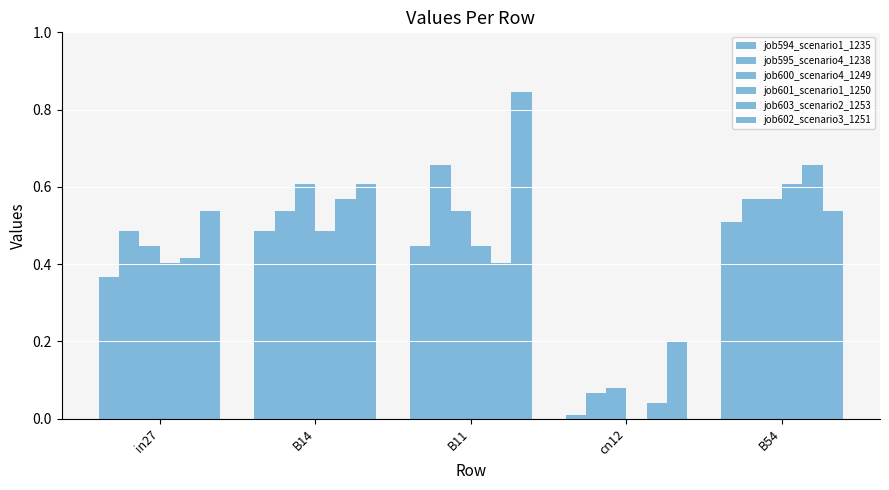

How many groups of bars are there?

5